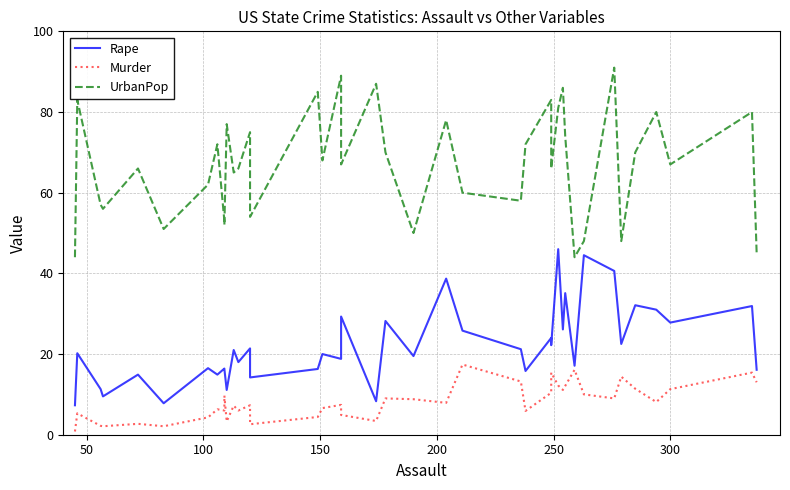

Count the number of data series in this chart.

3